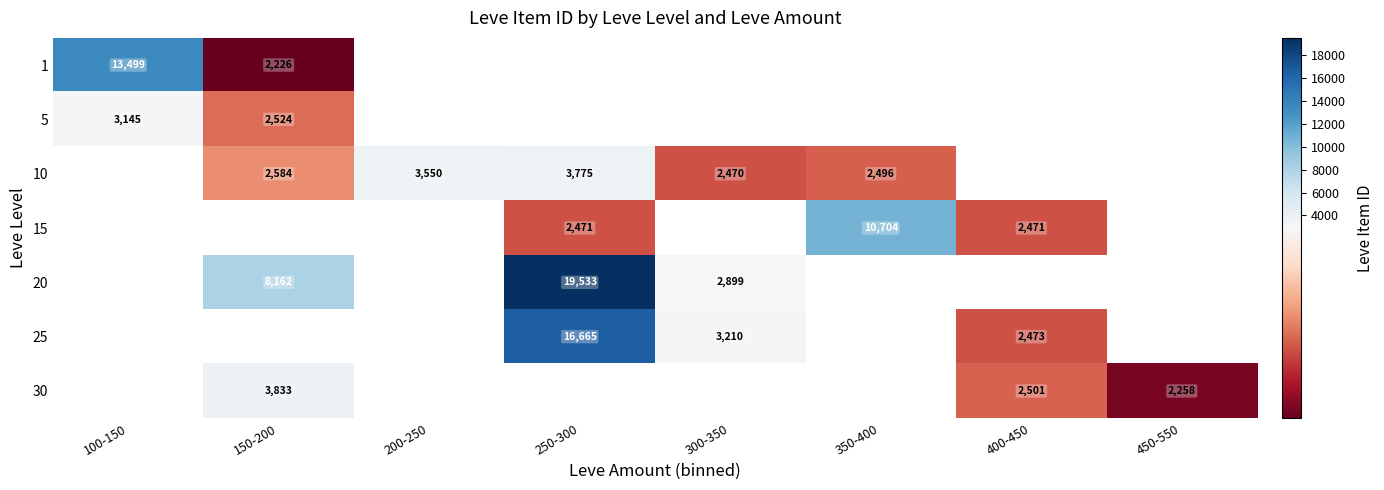

The value of 10 at 350-400 is 869.7. True or false?

False